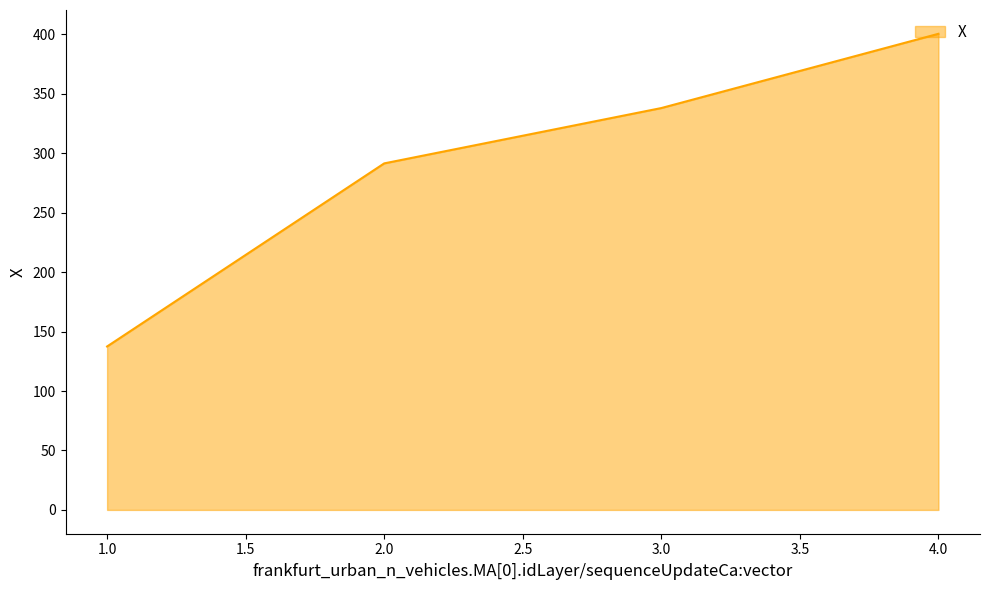

What is the average value?

291.8